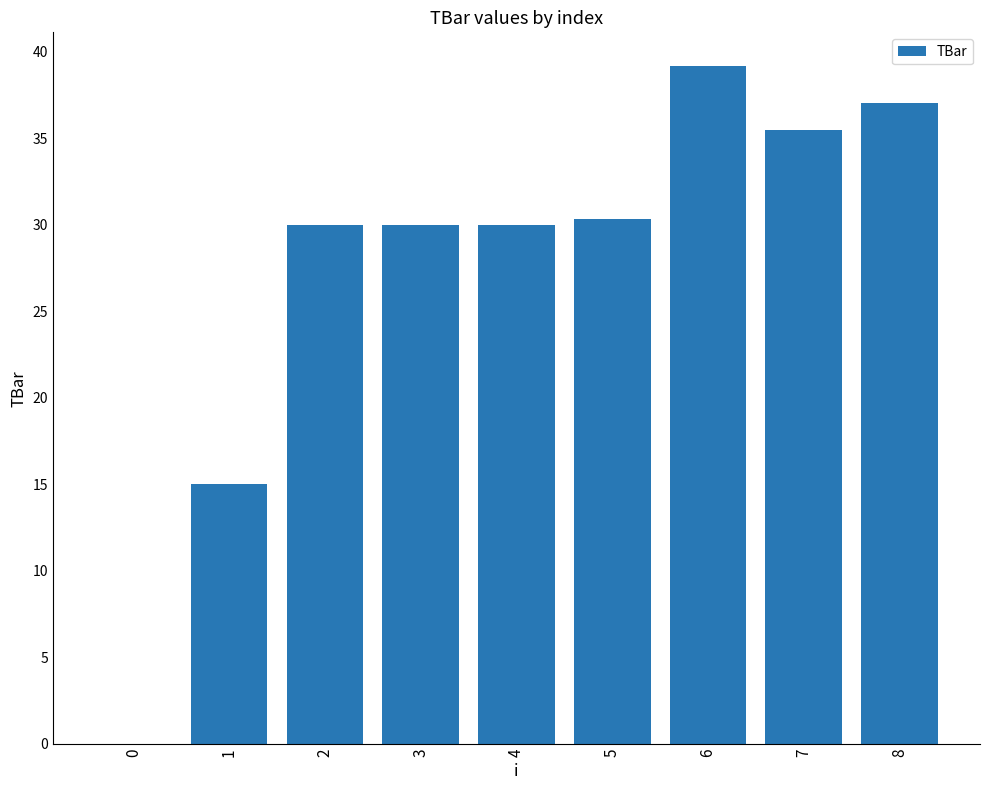

What value does the data have at 7?

35.4